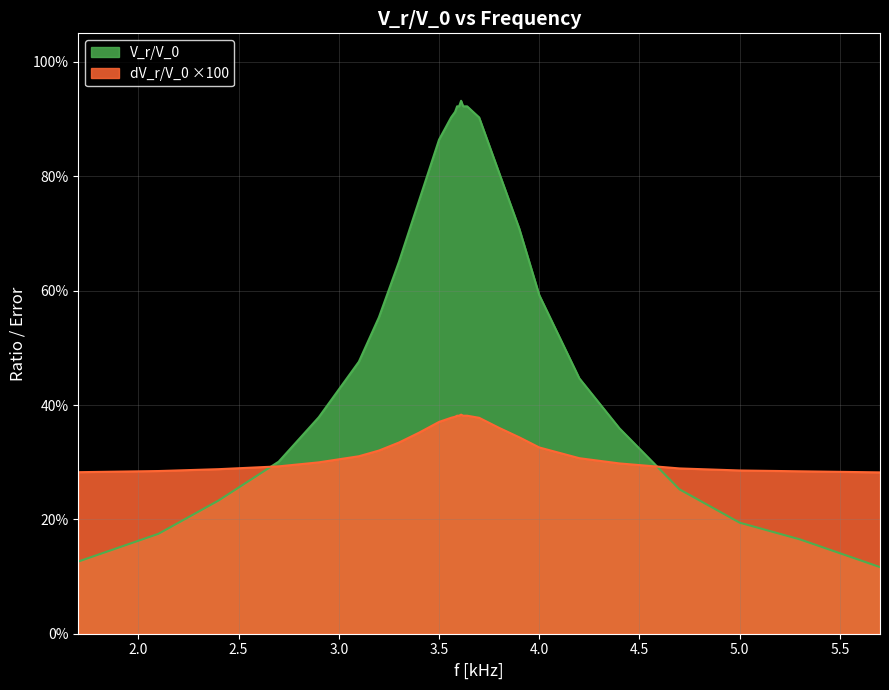

What is the average value of the V_r/V_0 series?

0.6